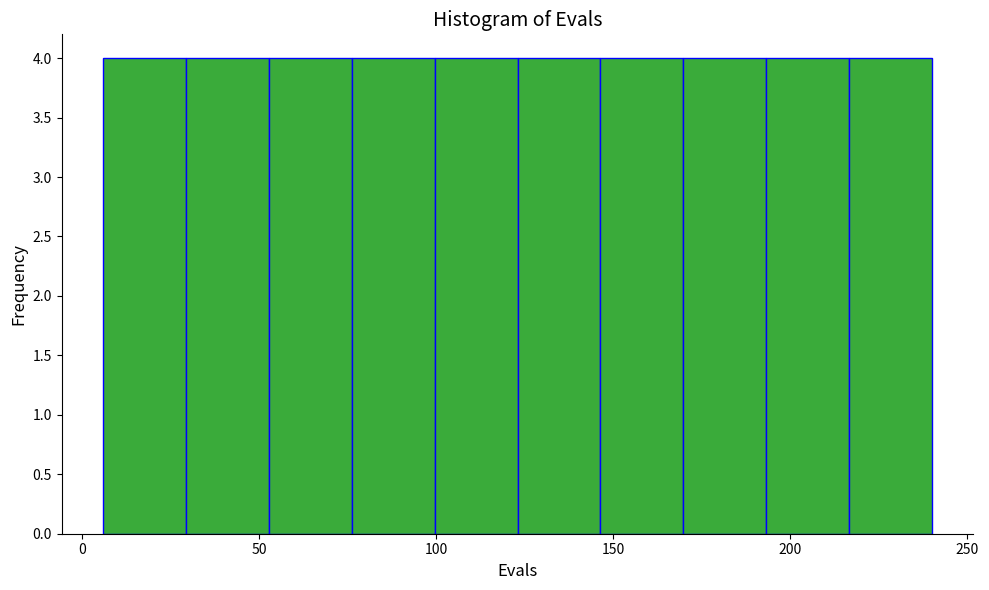

Reading left to right, list every bar in this chart as the range it spans on the x-axis followed by its height. Neither the bar edges nor the heights are printed on the chart, so give them approximately, as read against the axes.

5 to 30: 4
30 to 55: 4
55 to 75: 4
75 to 100: 4
100 to 125: 4
125 to 145: 4
145 to 170: 4
170 to 195: 4
195 to 215: 4
215 to 240: 4